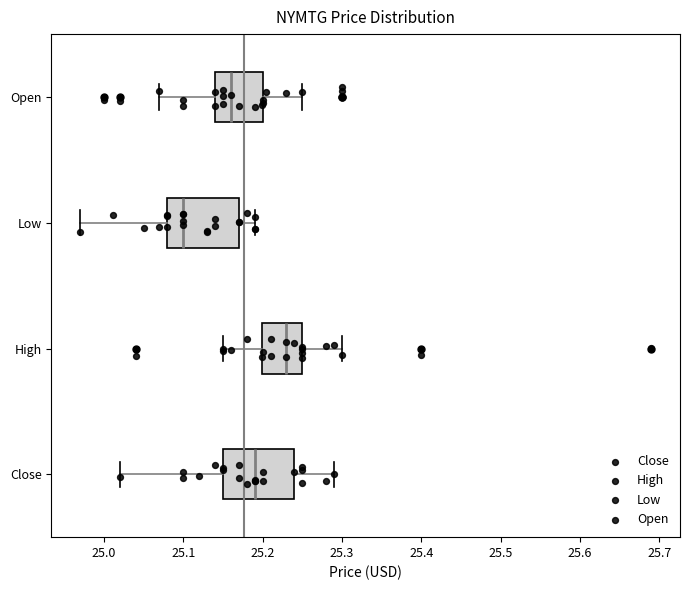

Which box has the furthest to the left median line?

Low